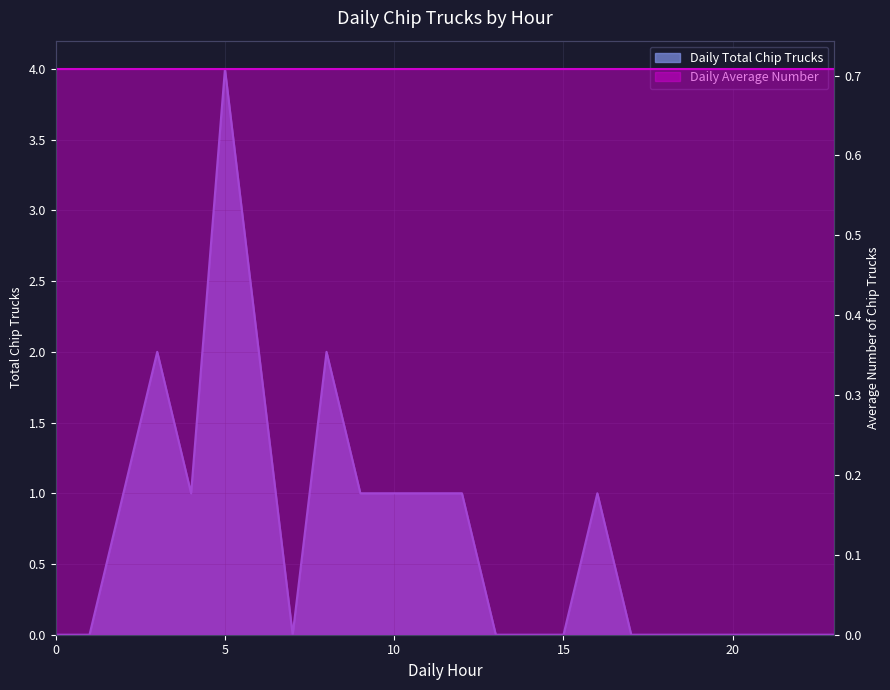

Reading left to right, transcribe all the data shown in this chart.

0=0	1=0	2=1	3=2	4=1	5=4	6=2	7=0	8=2	9=1	10=1	11=1	12=1	13=0	14=0	15=0	16=1	17=0	18=0	19=0	20=0	21=0	22=0	23=0